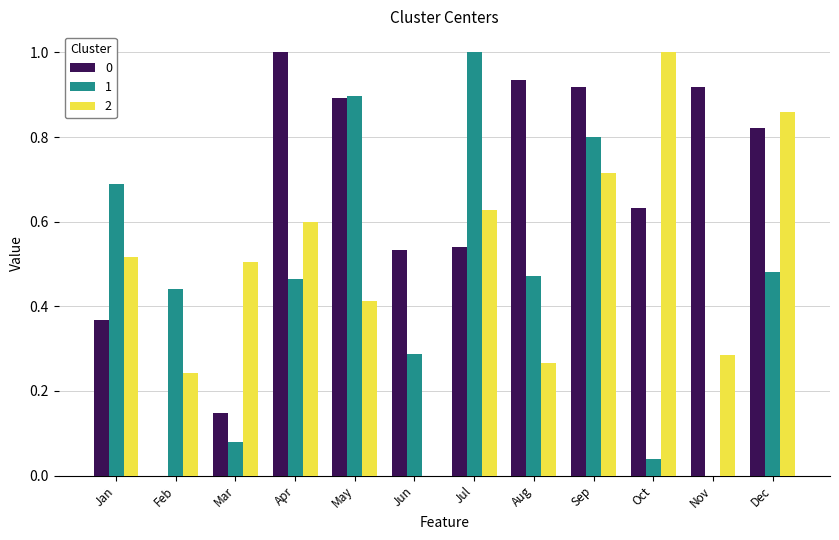

Is it true that 2 equals 1.3 at Oct?

False